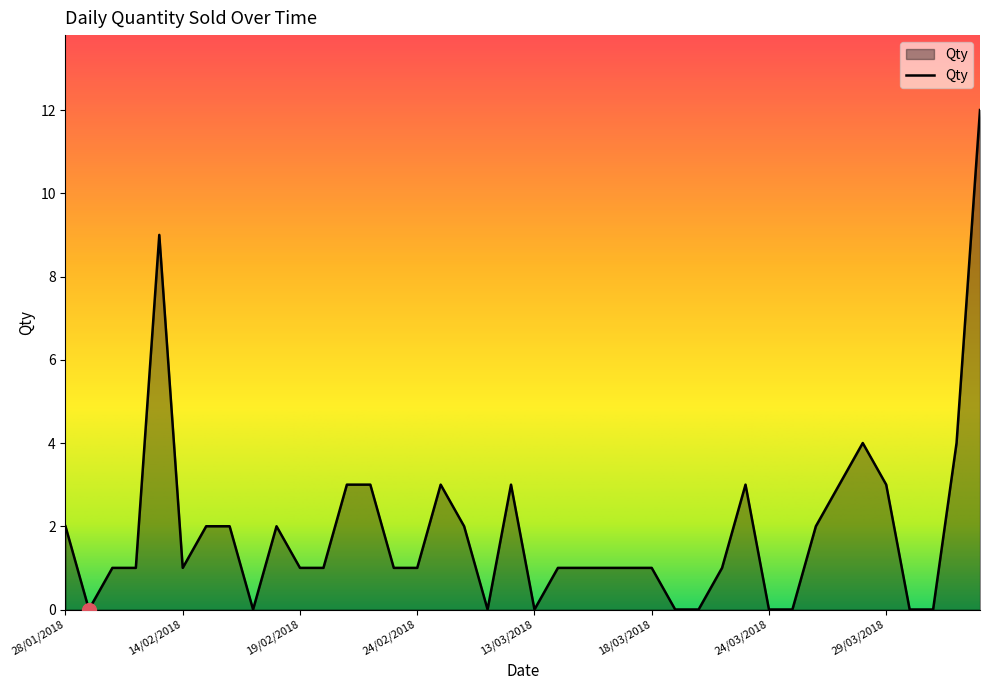

What is the difference between the maximum and minimum values?

12